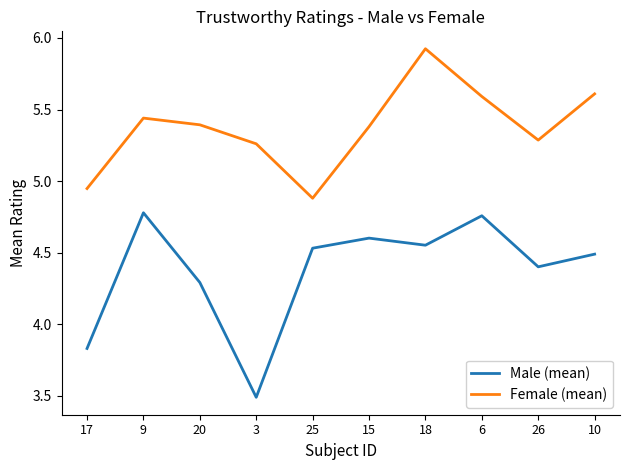

How many lines are shown in the chart?

2